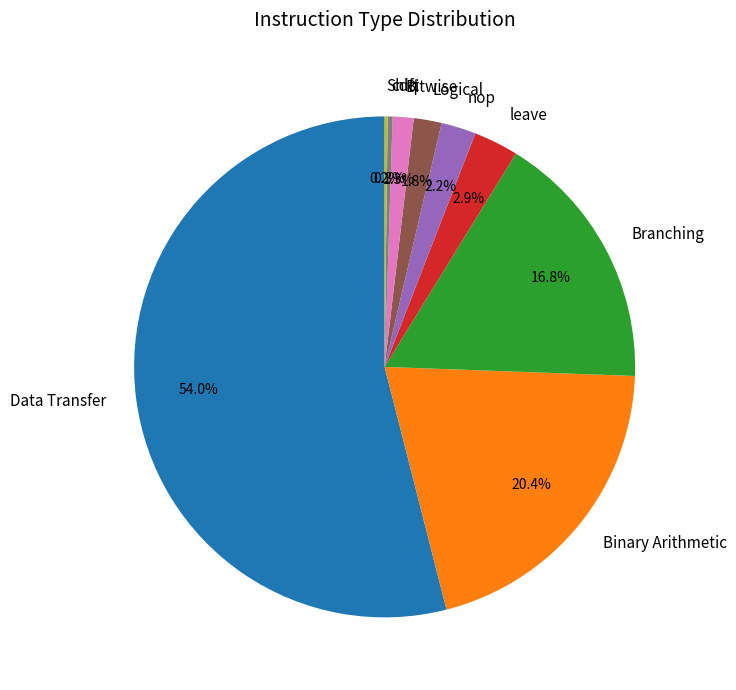

What is the ratio of the value at Branching to the value at Binary Arithmetic?

0.8